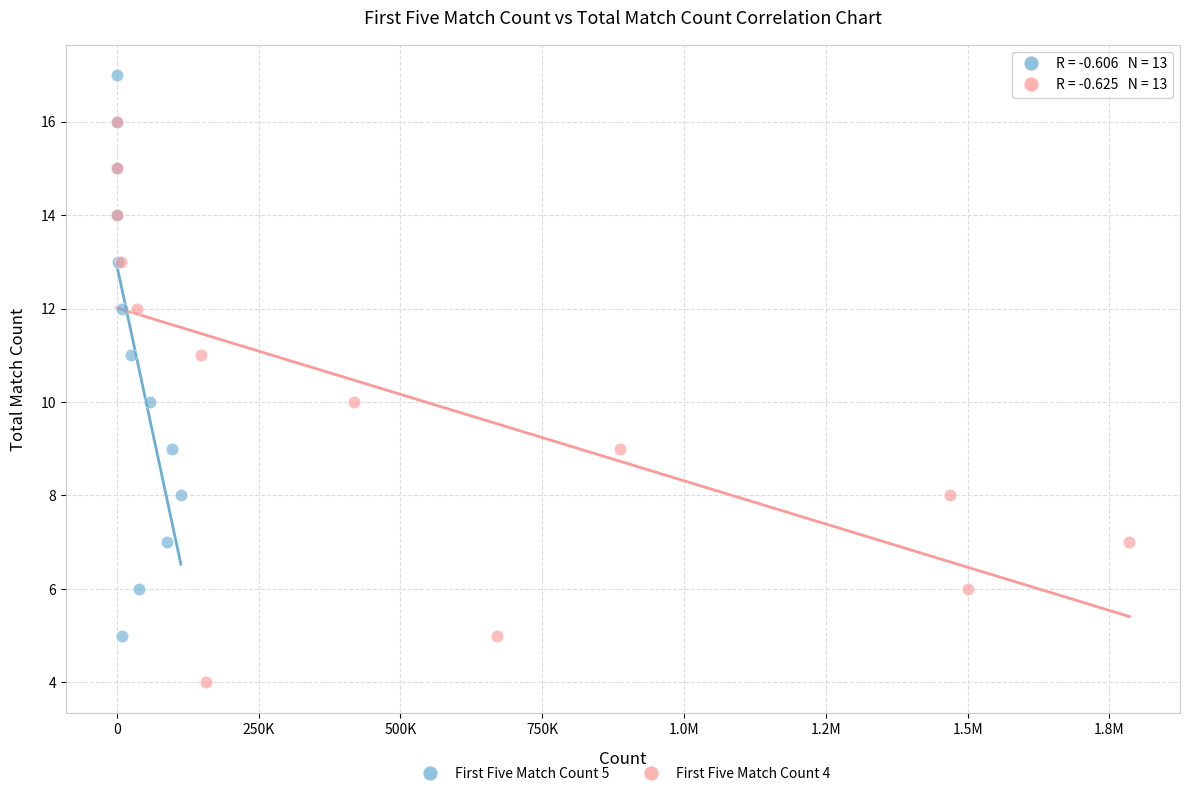

Which series reaches the maximum Y coordinate?

First Five Match Count 5